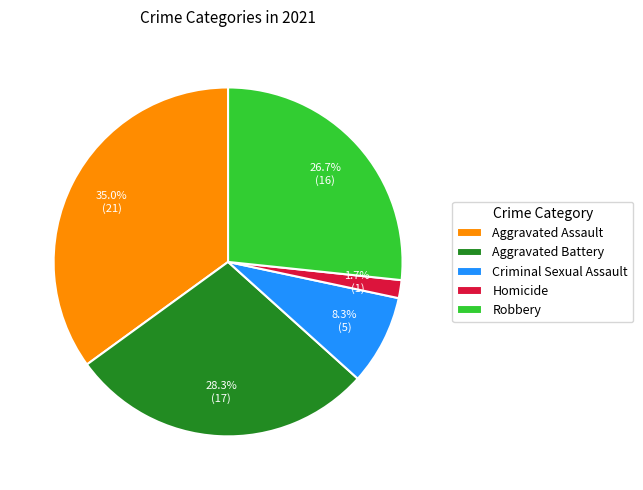

Rank the categories by value from highest to lowest.

Aggravated Assault, Aggravated Battery, Robbery, Criminal Sexual Assault, Homicide